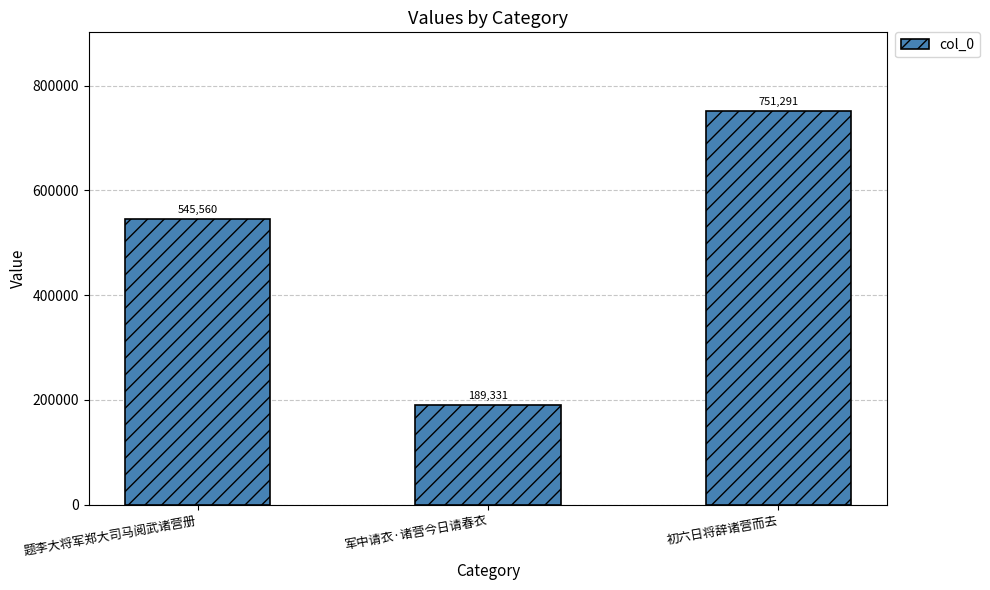

Reading left to right, transcribe all the data shown in this chart.

545560	189331	751291